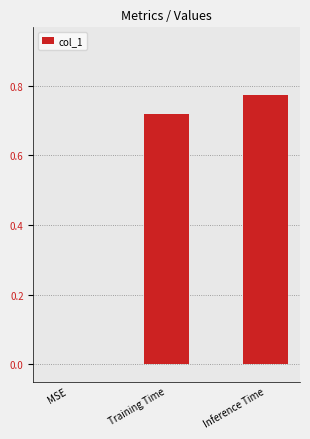

What is the sum of all values?

1.5